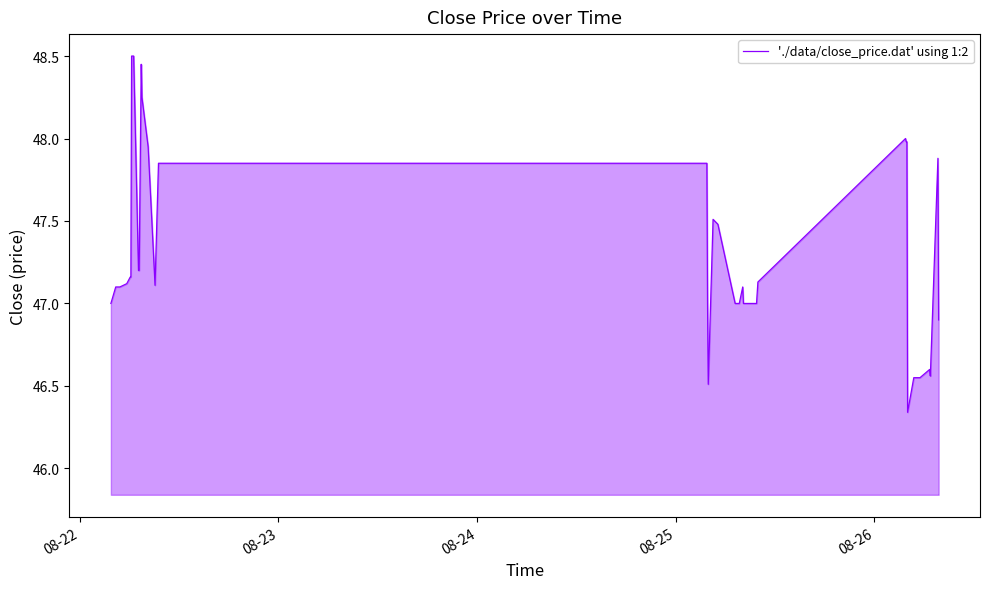

What is the difference between the maximum and minimum values?

2.2